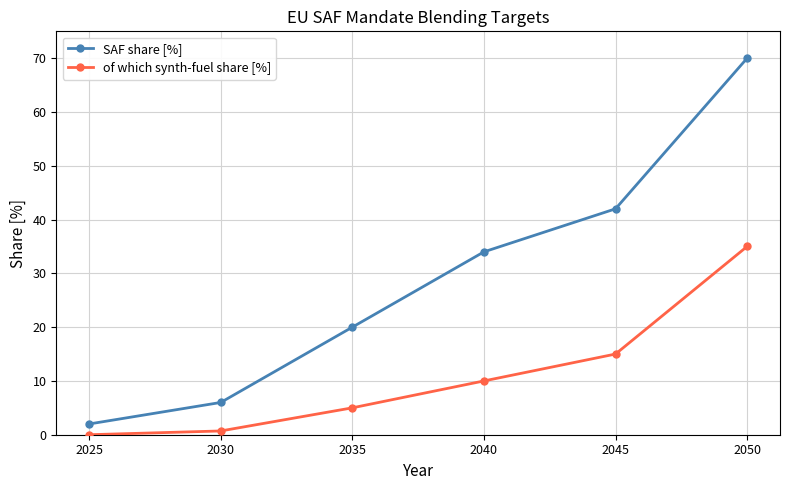

Is it true that of which synth-fuel share [%] equals 0.0 at 2025?

True